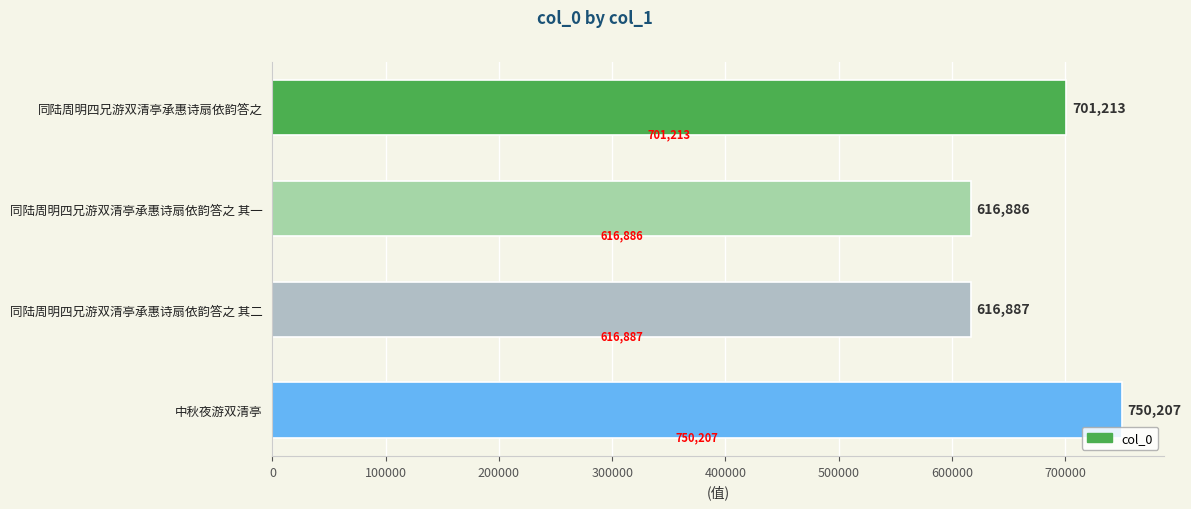

What is the average value?

671298